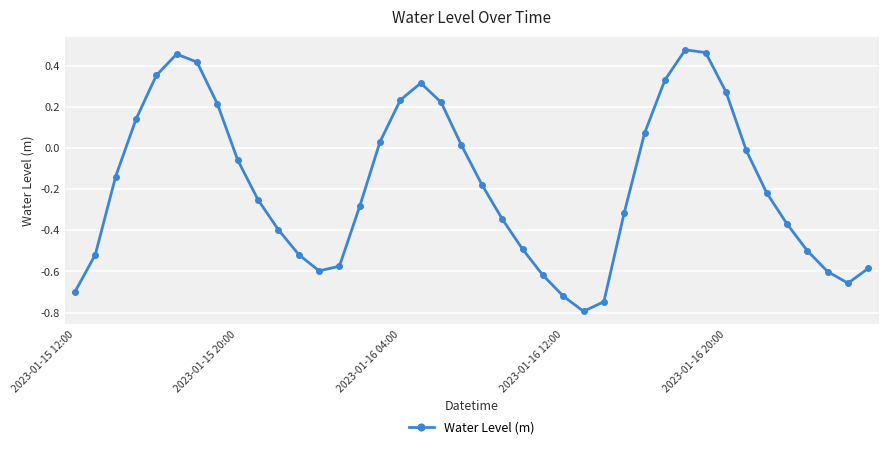

Does the chart display data point markers on the line(s)?

Yes